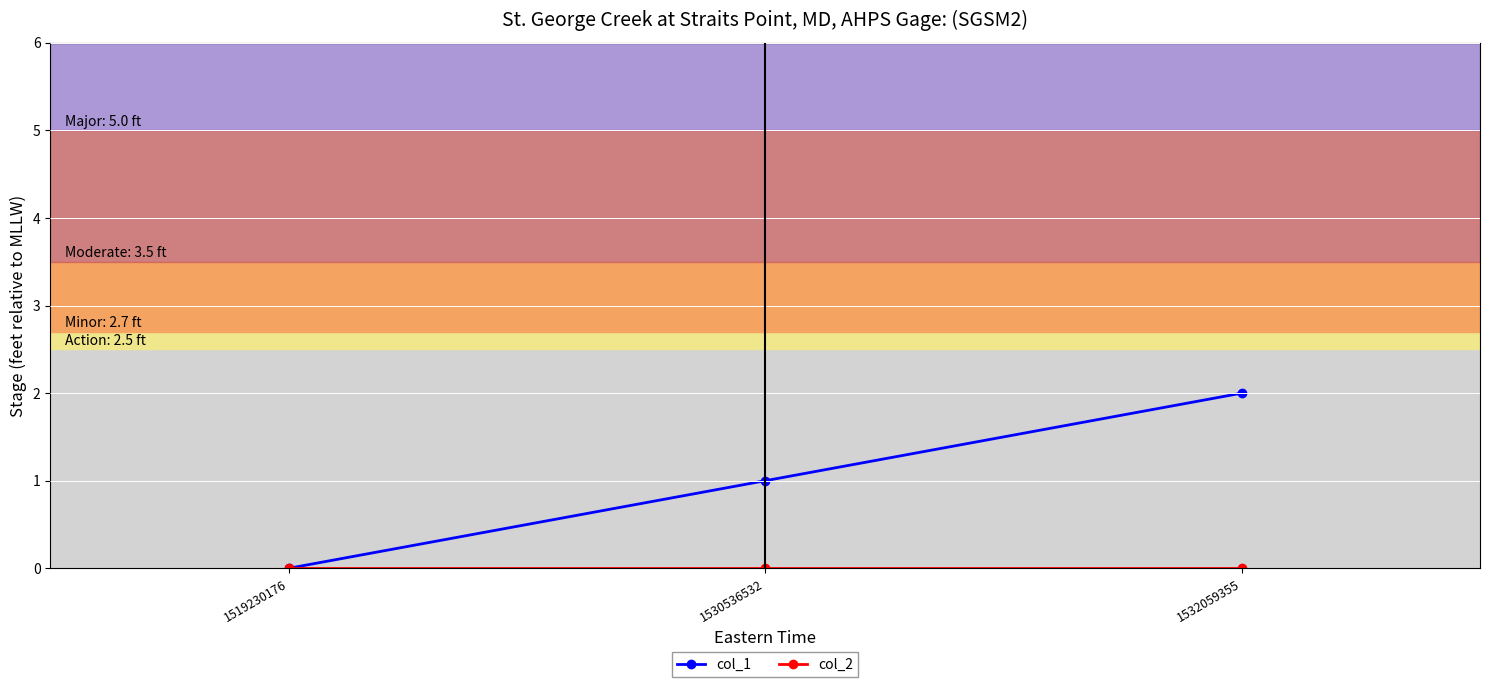

True or false: col_1 has a value of 1 at 1532059355.

False